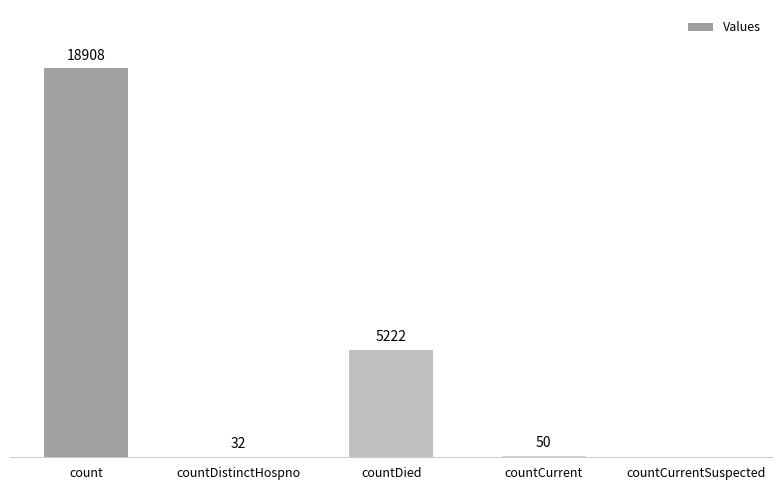

Which label corresponds to the largest value in the chart?

count